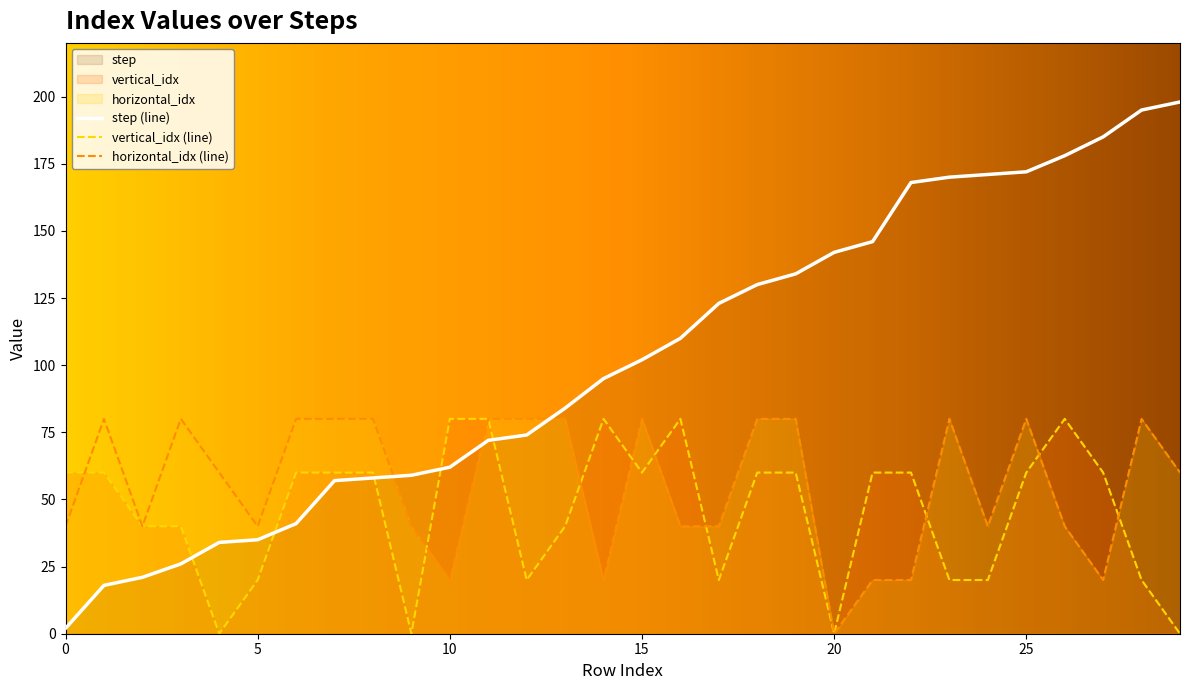

Does the chart have visible grid lines?

No